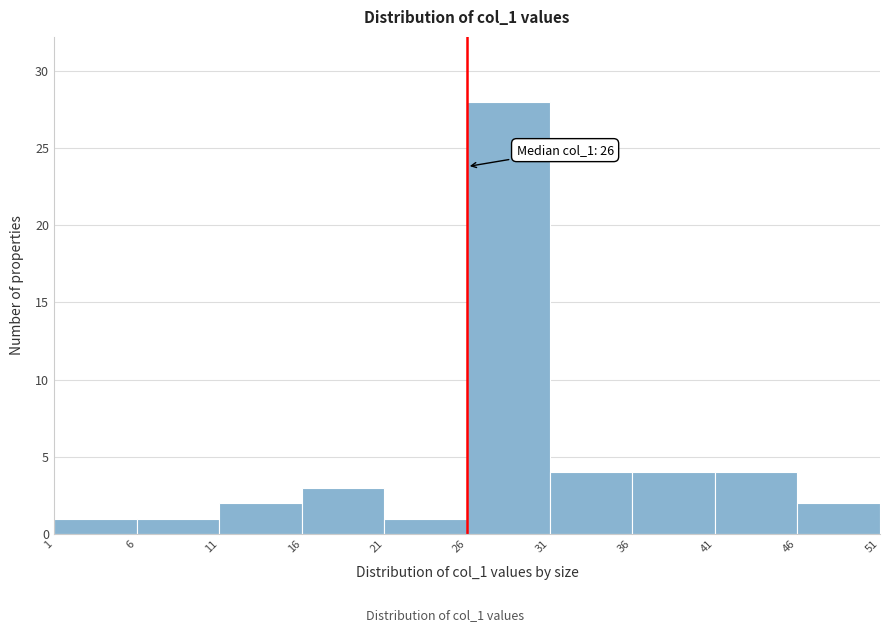

Over which range of the x-axis is the bar tallest?

26 to 31